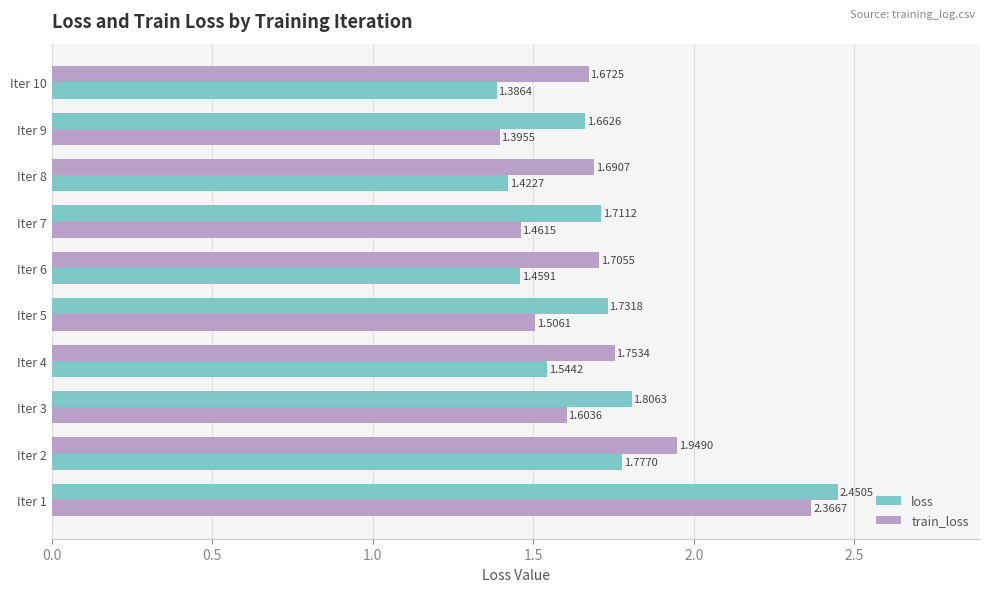

Rank the series by their average value, from lowest to highest.

train_loss, loss